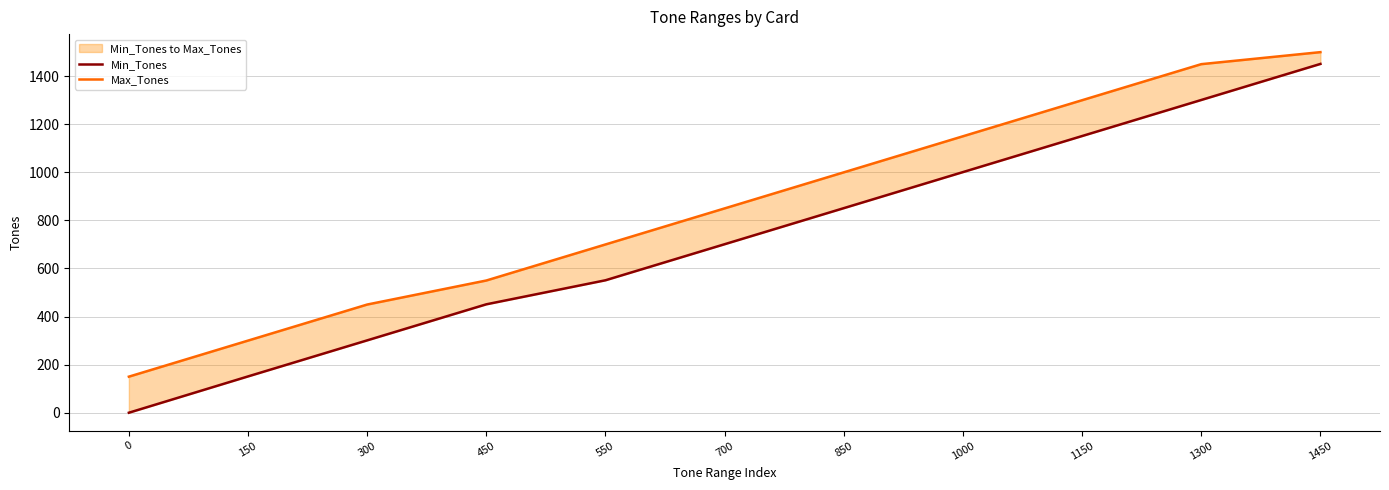

True or false: Min_Tones has more than 0 interior local peaks.

False